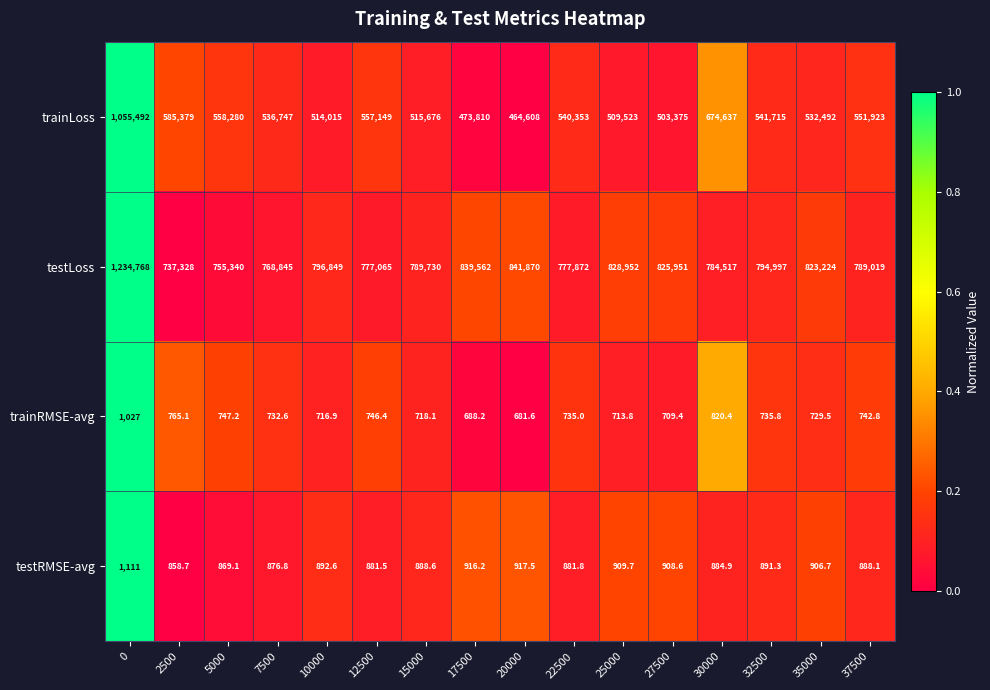

How many data points in testLoss are less than 794997?

8